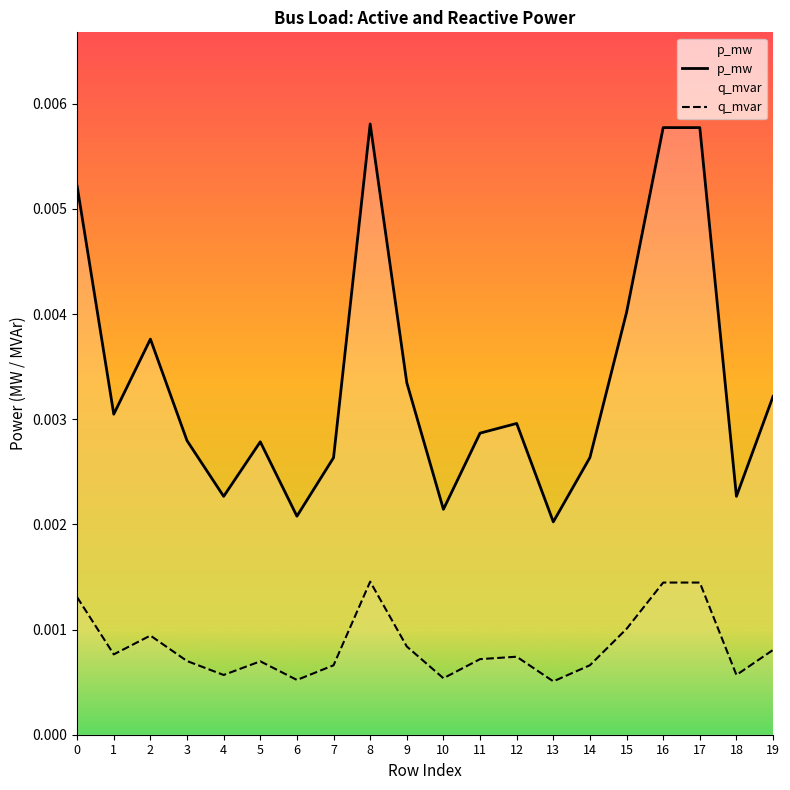

Which series has the largest total across all categories?

p_mw